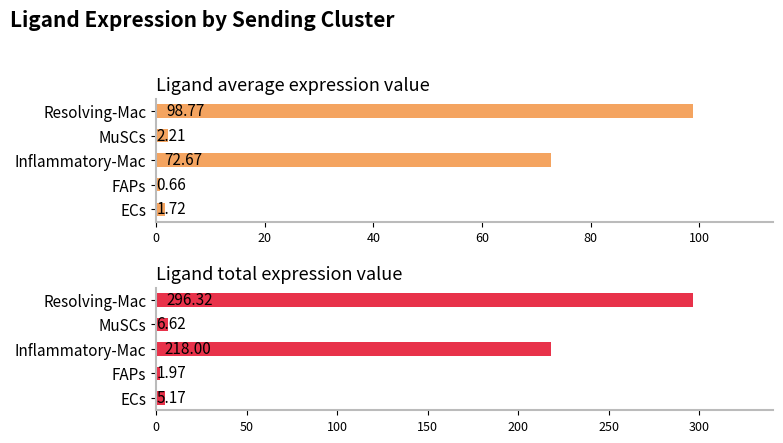

Is it true that Ligand average expression value equals 32.1 at Inflammatory-Mac?

False